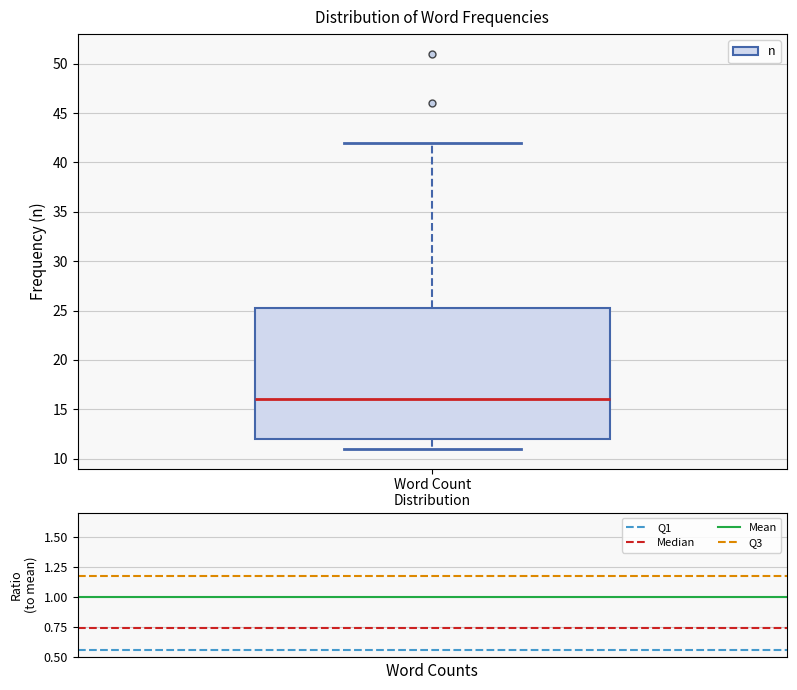

Where does the lower whisker of the box for Word Count Distribution end on the y-axis? The values are not printed on the chart, so give them approximately, as read against the axis.

11.0